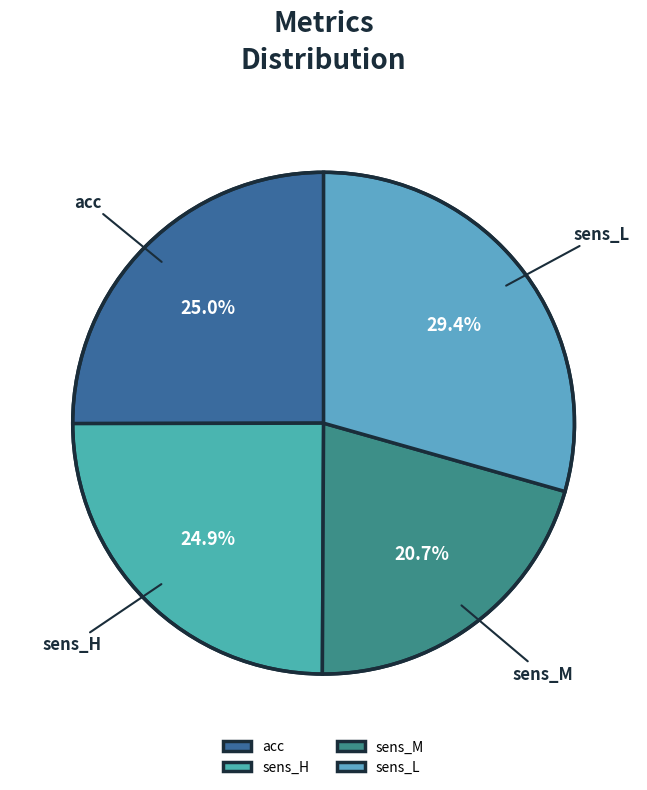

Which category has the smallest portion of the pie?

sens_M